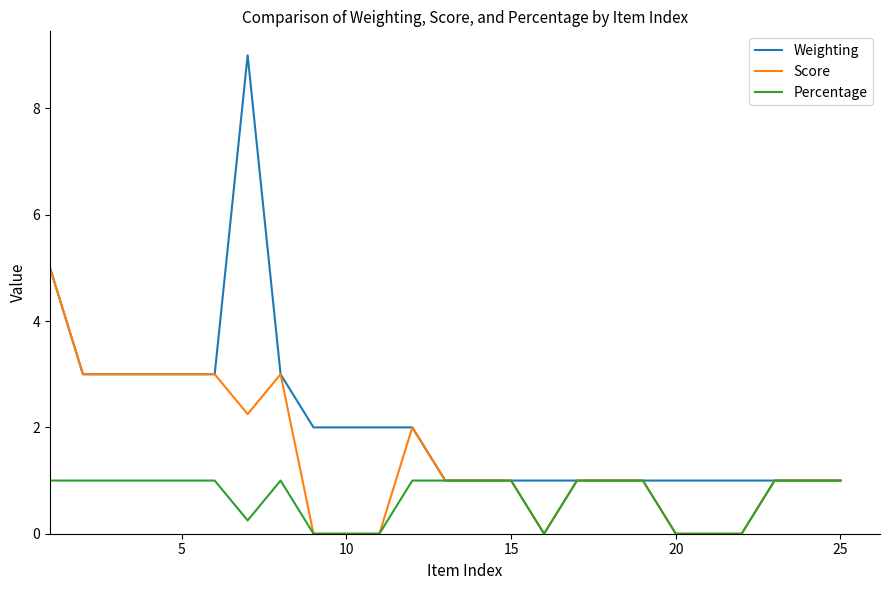

Which series has the largest range (max minus min)?

Weighting